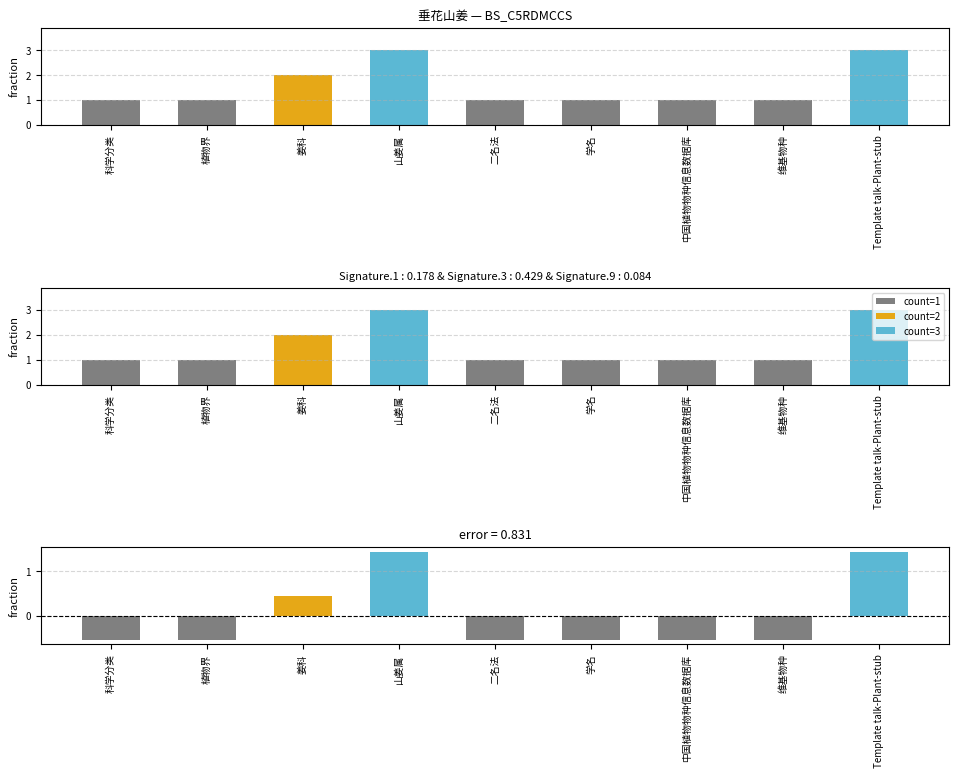

How many values exceed 1?

3